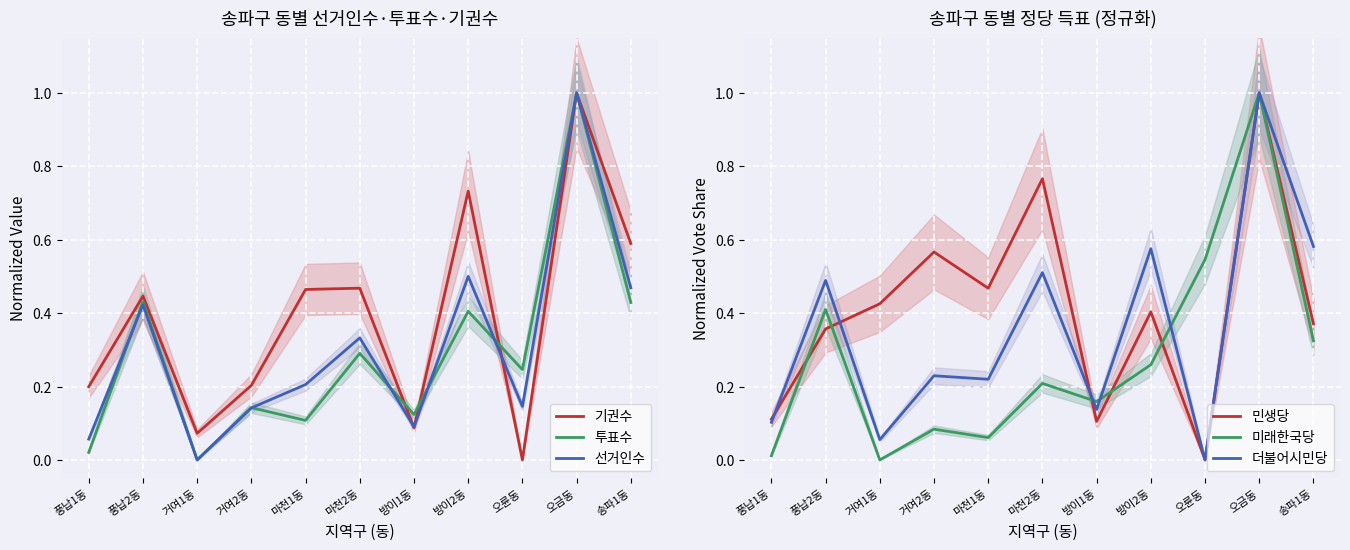

Which series ends up on top after the final intersection of 더불어시민당 and 투표수?

투표수